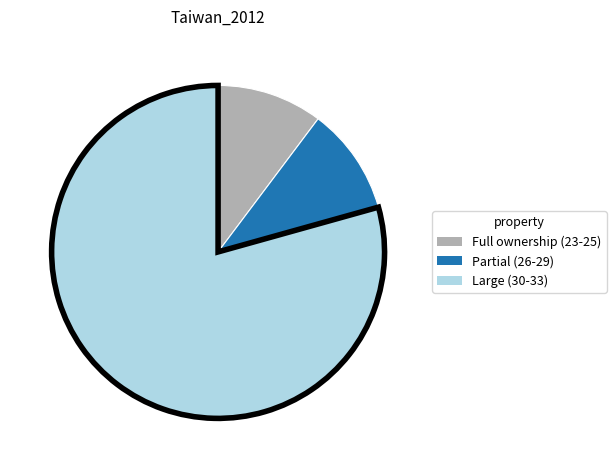

Does any single category account for the majority?

Yes